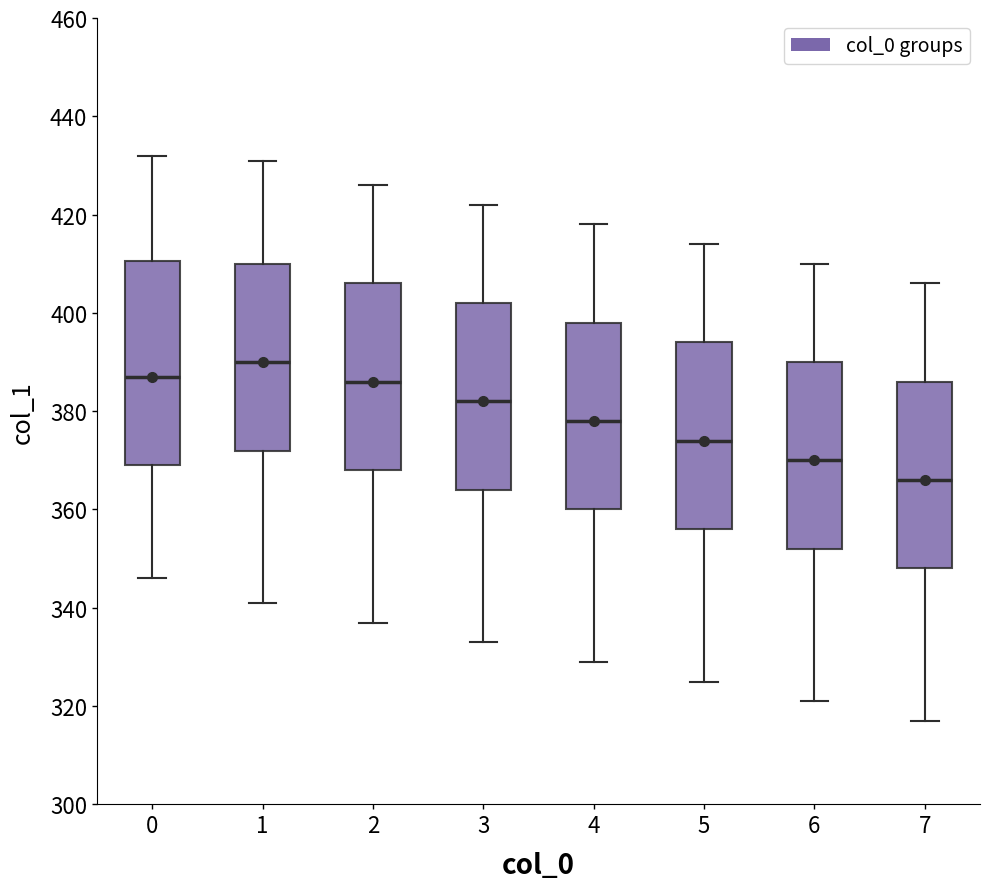

Which box has the highest median line?

1